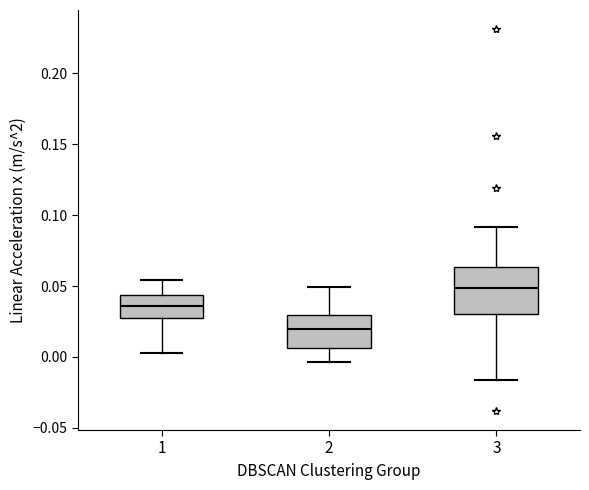

Reading left to right, read every box against the y-axis: the position of its median line, the range the box covers, and the ends of its whiskers. The values are not printed on the chart, so give them approximately, as read against the axis.

1: median 0.035, box 0.025 to 0.045, whiskers 0.005 to 0.055
2: median 0.020, box 0.005 to 0.030, whiskers -0.005 to 0.050
3: median 0.050, box 0.030 to 0.065, whiskers -0.015 to 0.090